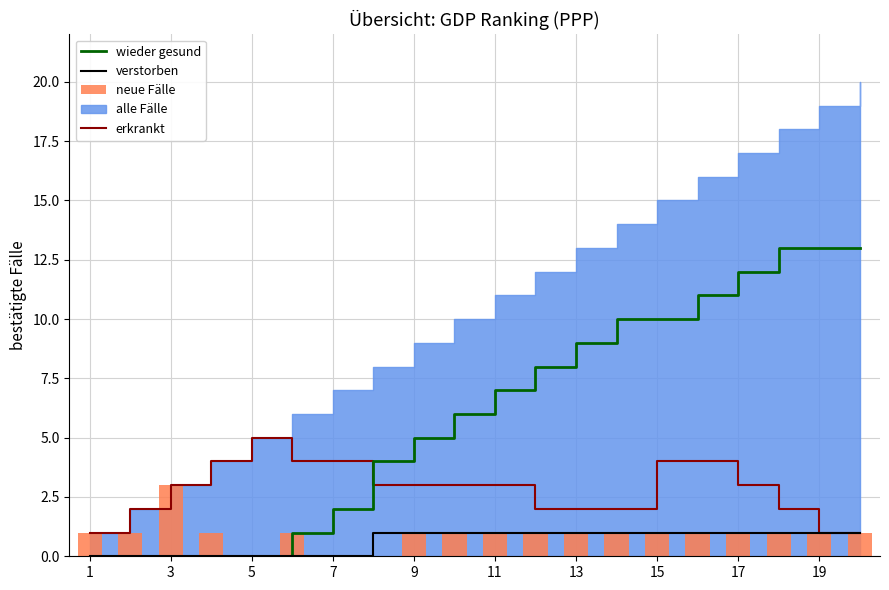

Rank the series at 1 from lowest to highest value.

wieder gesund, verstorben, erkrankt, neue Fälle